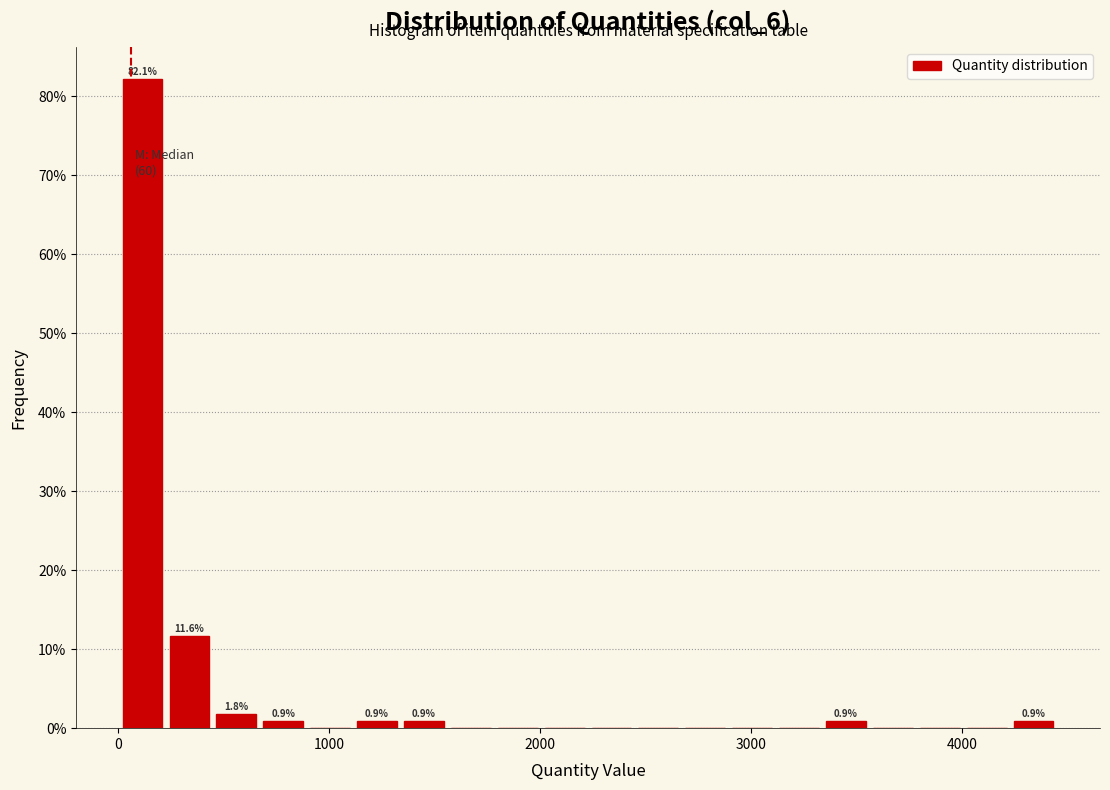

Around what value on the x-axis is the tallest bar? Give the approximate position of its centre, as read against the axis.

100